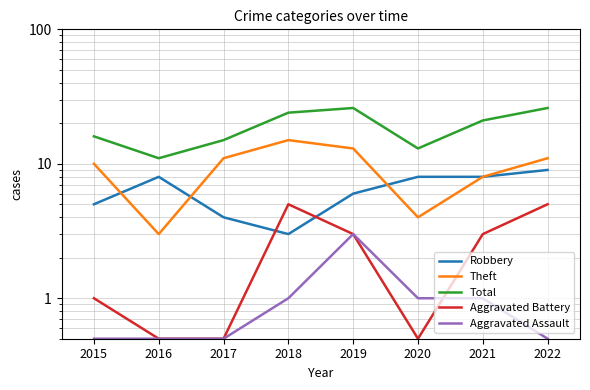

Between 2022 and 2016, which is larger?

2022